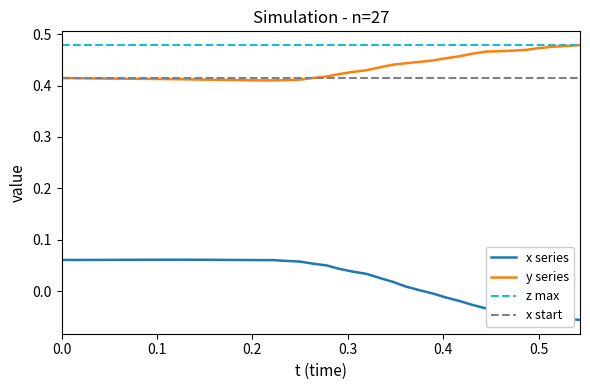

True or false: y series and x series intersect in this chart.

False